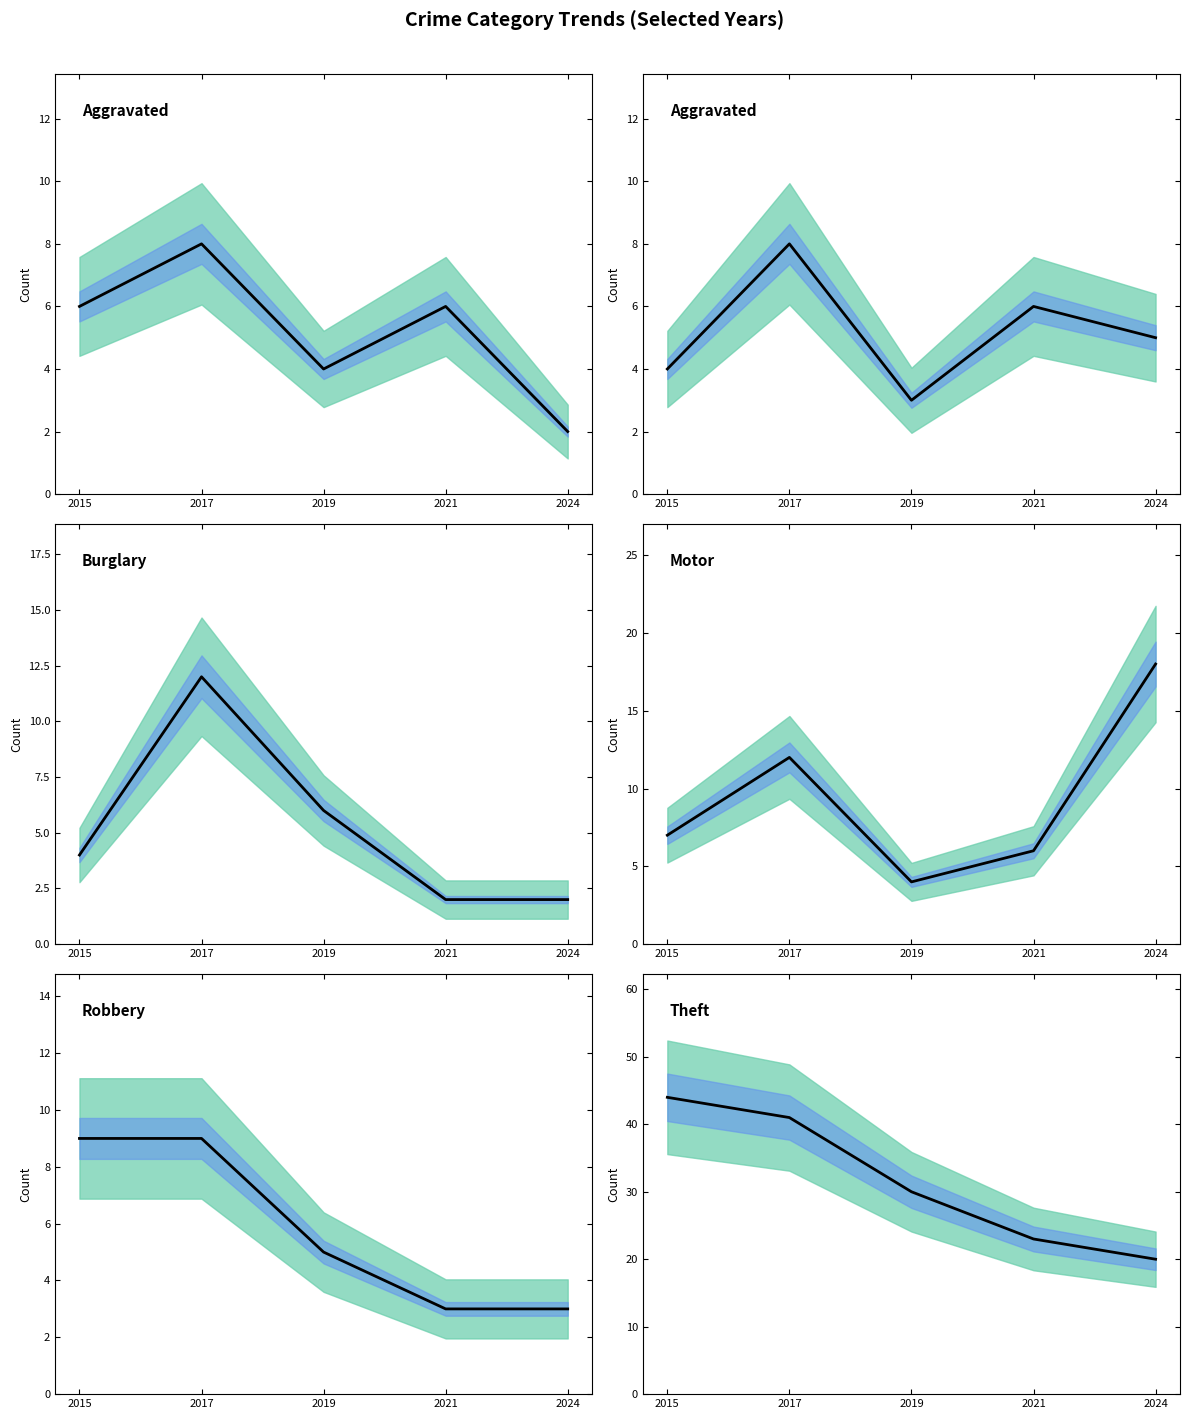

List the series in order of their peak value, highest first.

Theft, Motor Vehicle Theft, Burglary, Robbery, Aggravated Assault, Aggravated Battery